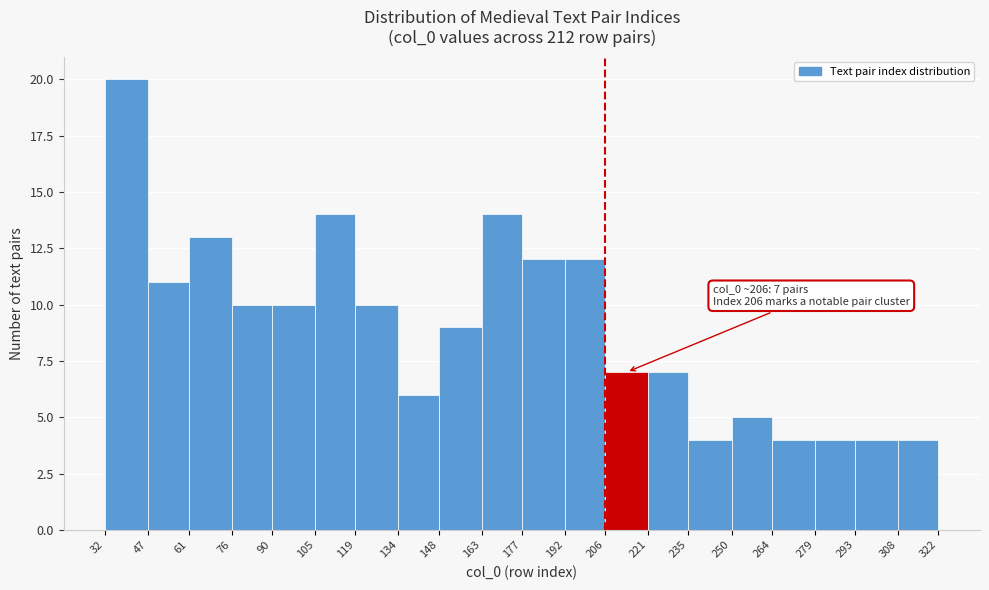

Over which range of the x-axis is the bar tallest?

32 to 47